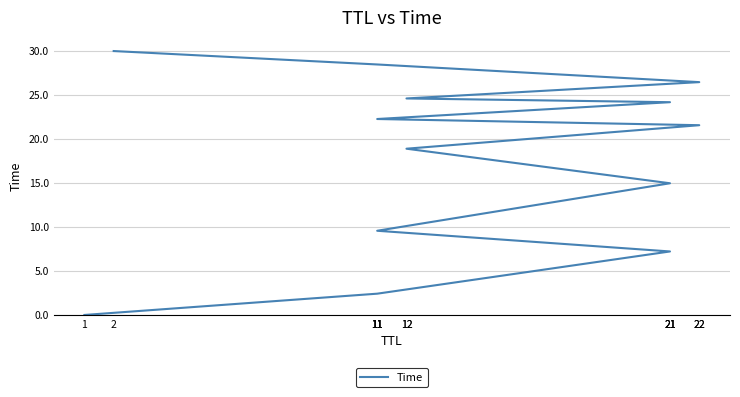

The value at 12 is 24.6. True or false?

True